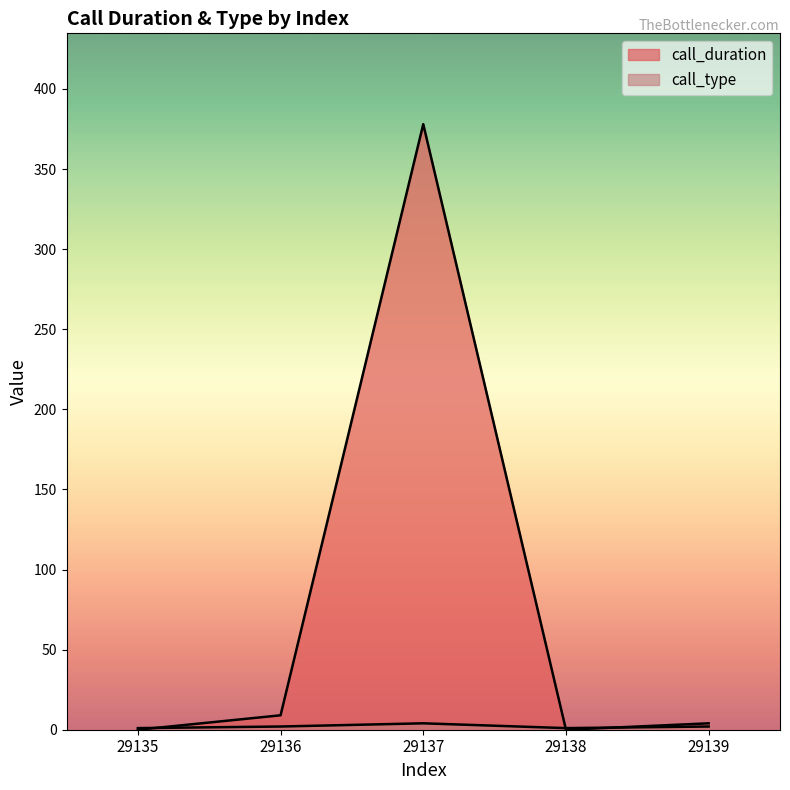

Reading left to right, extract all data points from this chart.

call_duration: 0	9	378	0	4
call_type: 1	2	4	1	2